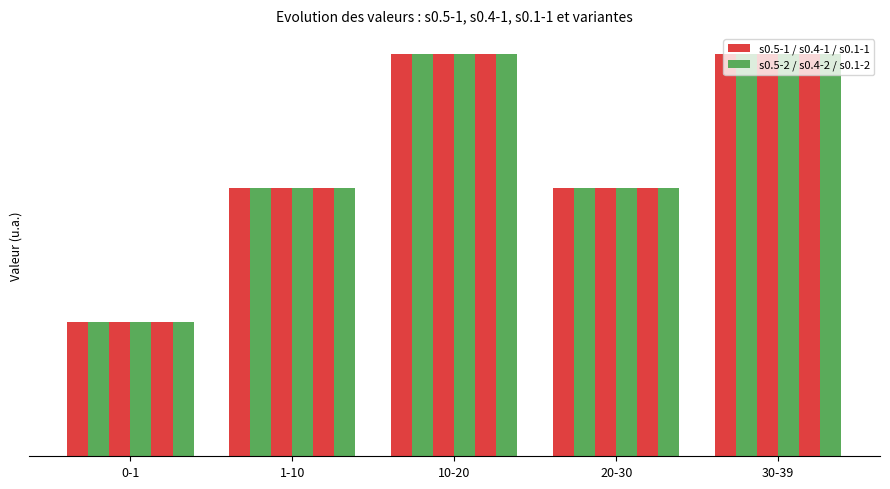

The s0.4-1 series shows 9 at 30-39. True or false?

True